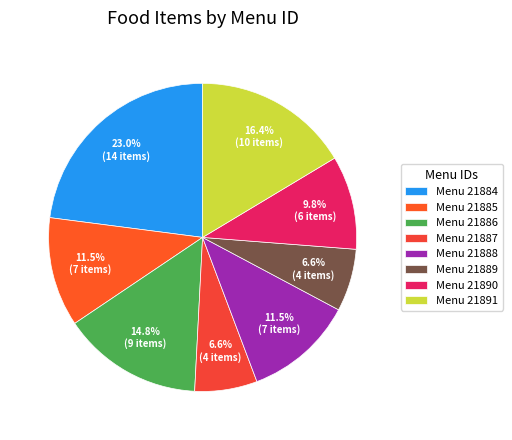

Count the number of slices in the pie.

8